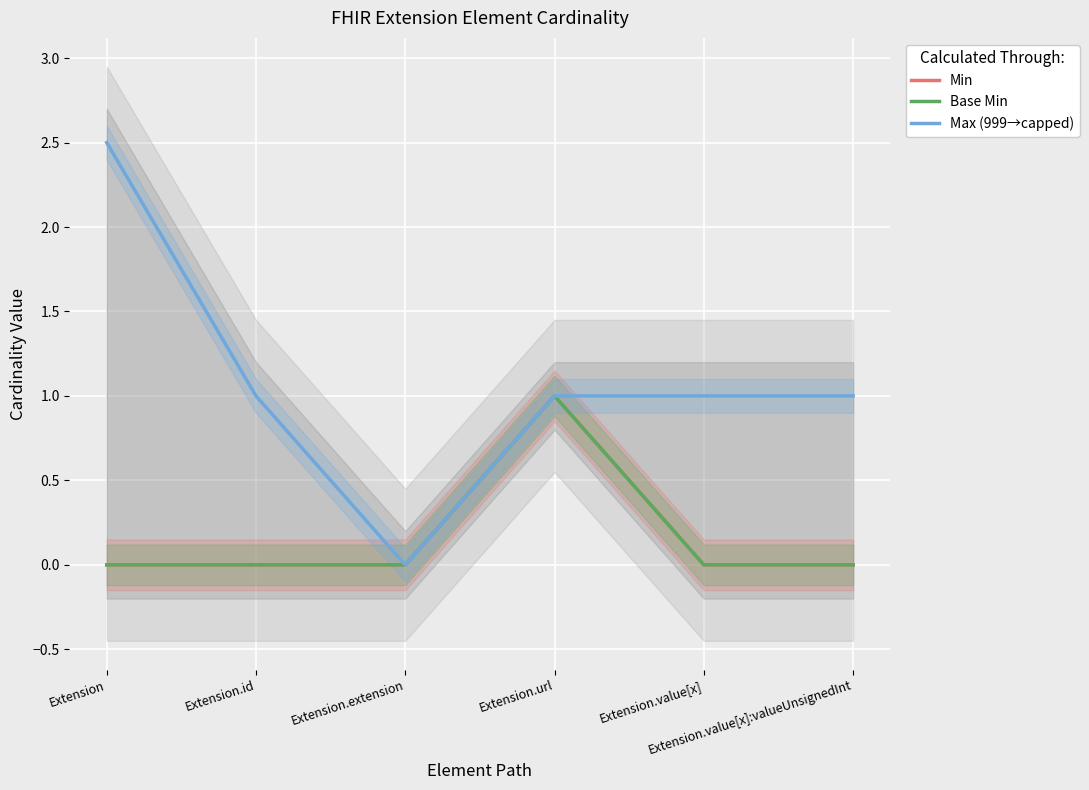

List the series in order of their peak value, lowest first.

Min, Base Min, Max (999→capped)